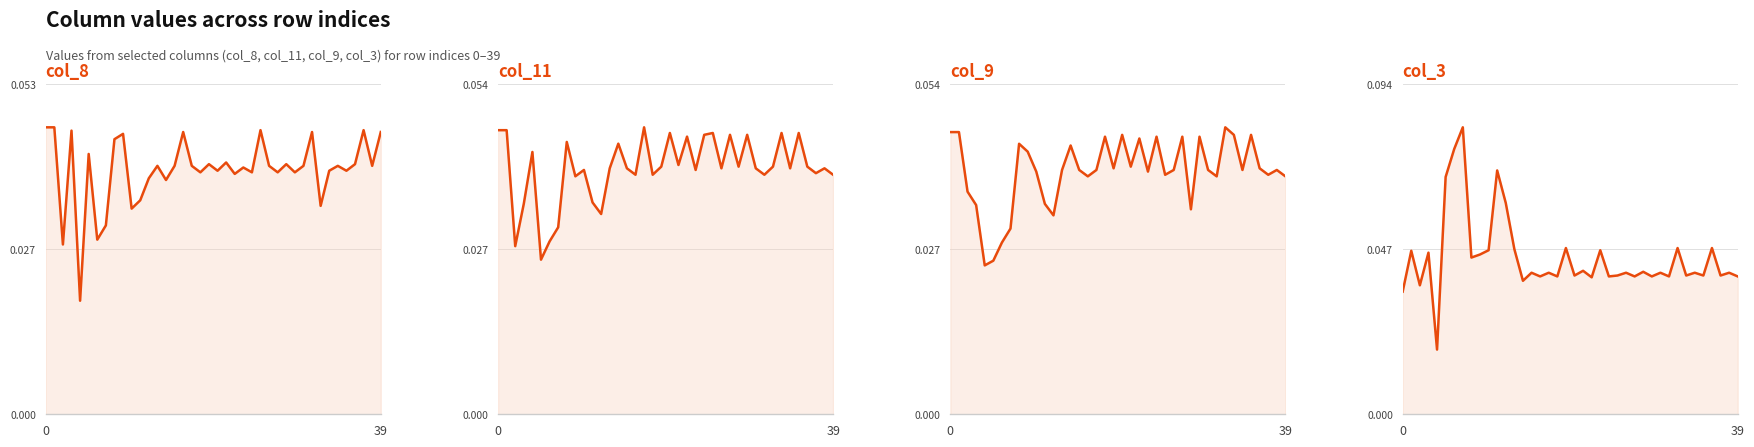

Count the col_8 values in the range 0 to 1.

40